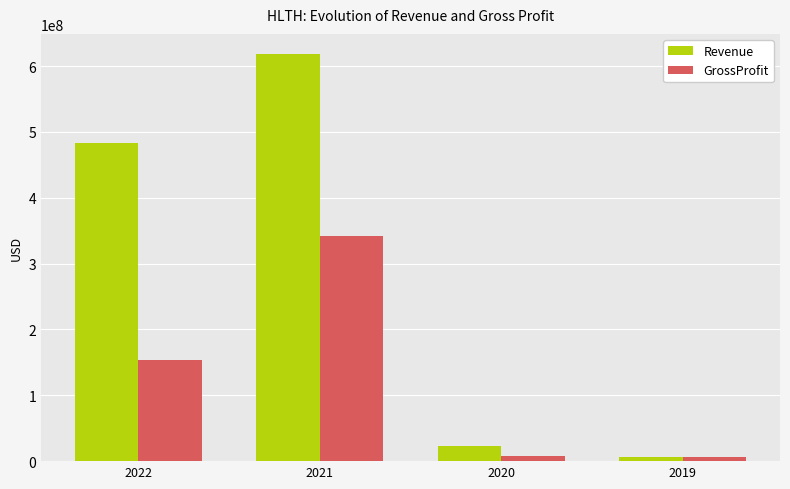

Count the number of data series in this chart.

2